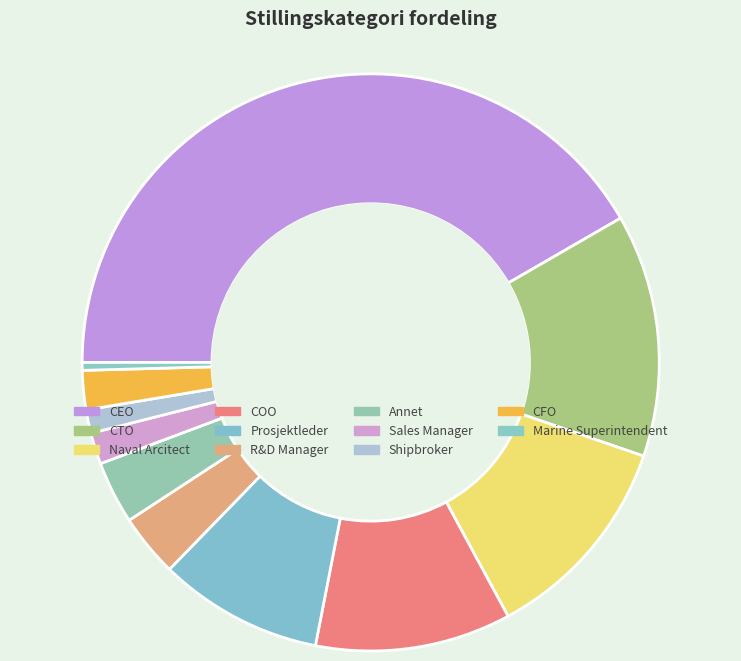

Which category has the smallest portion of the pie?

Marine Superintendent